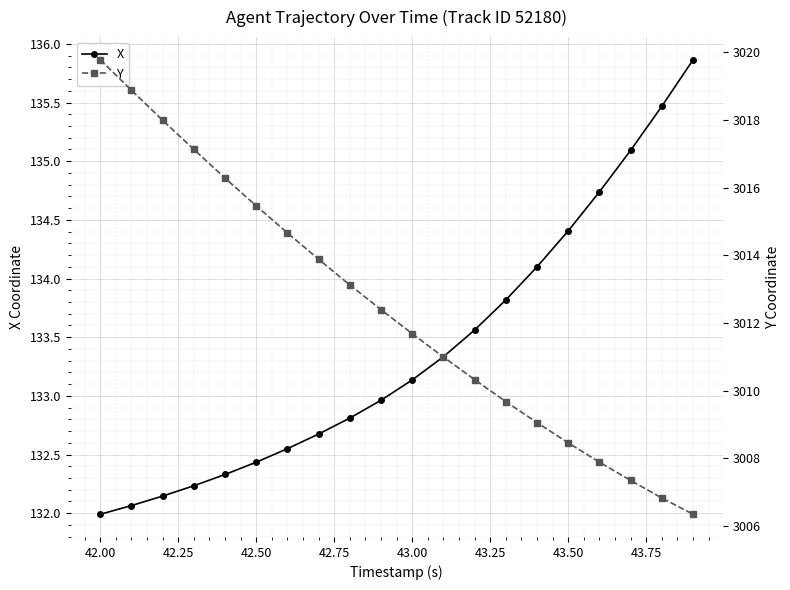

Which series has the largest total across all categories?

Y